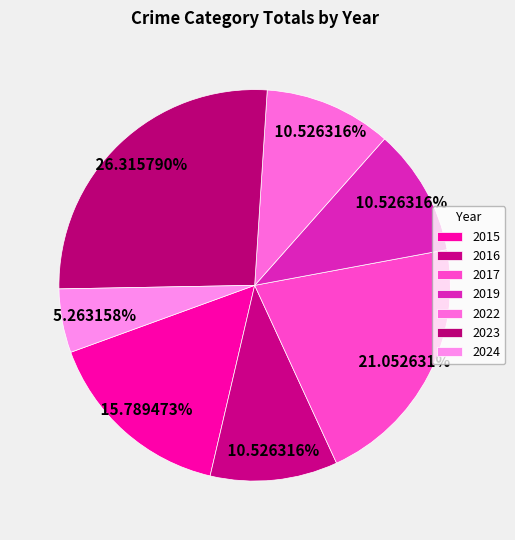

Count the number of slices in the pie.

7